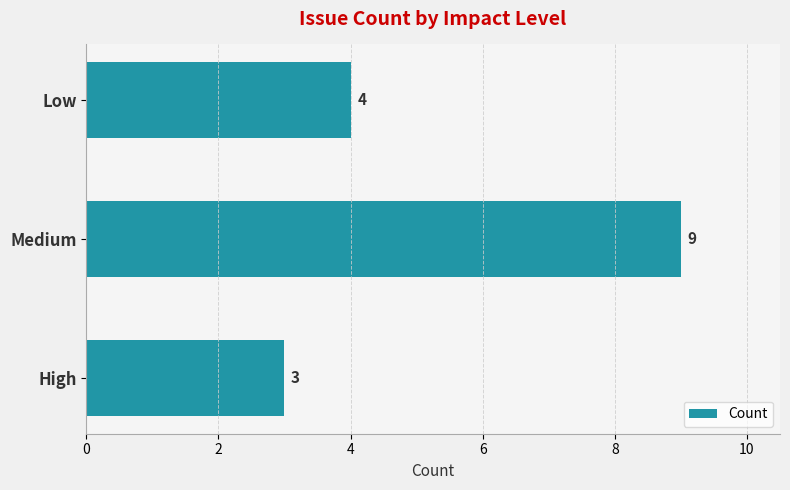

List the labels in order of value, smallest first.

High, Low, Medium